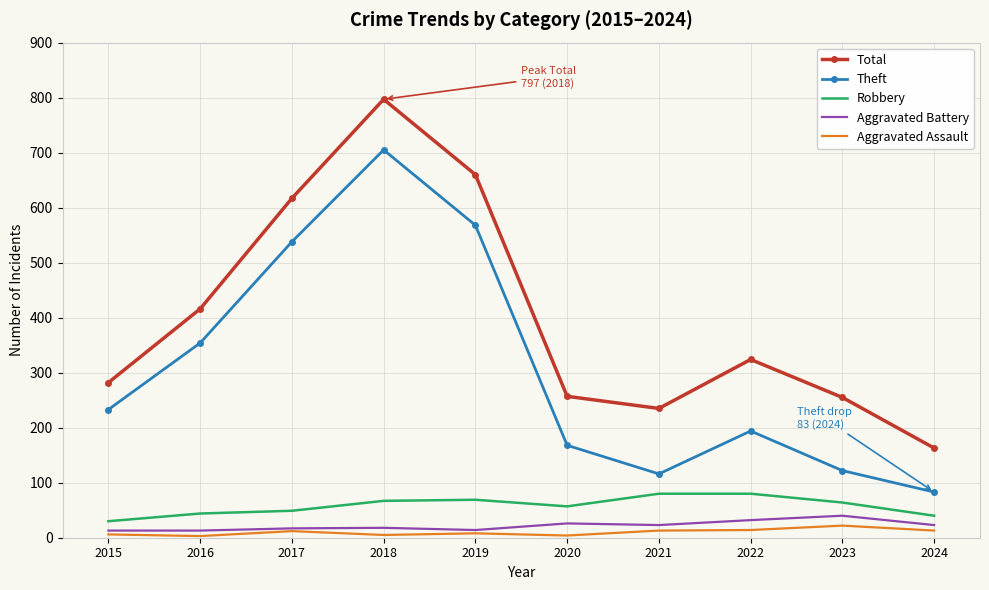

Read the Total value at 2017, to the nearest 10.

620